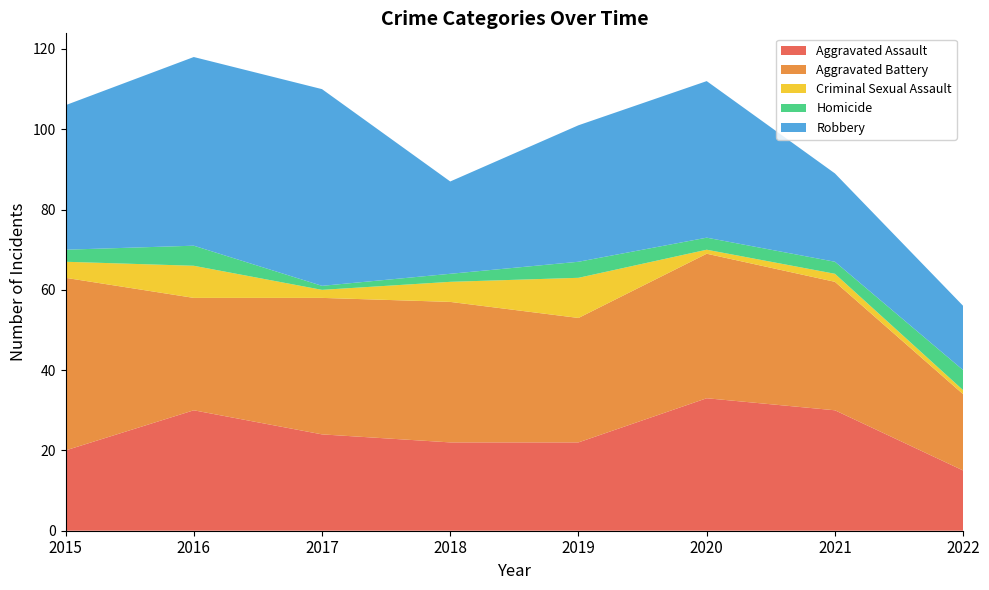

Reading left to right, transcribe all the data shown in this chart.

Aggravated Assault: 20	30	24	22	22	33	30	15
Aggravated Battery: 43	28	34	35	31	36	32	19
Criminal Sexual Assault: 4	8	2	5	10	1	2	1
Homicide: 3	5	1	2	4	3	3	5
Robbery: 36	47	49	23	34	39	22	16